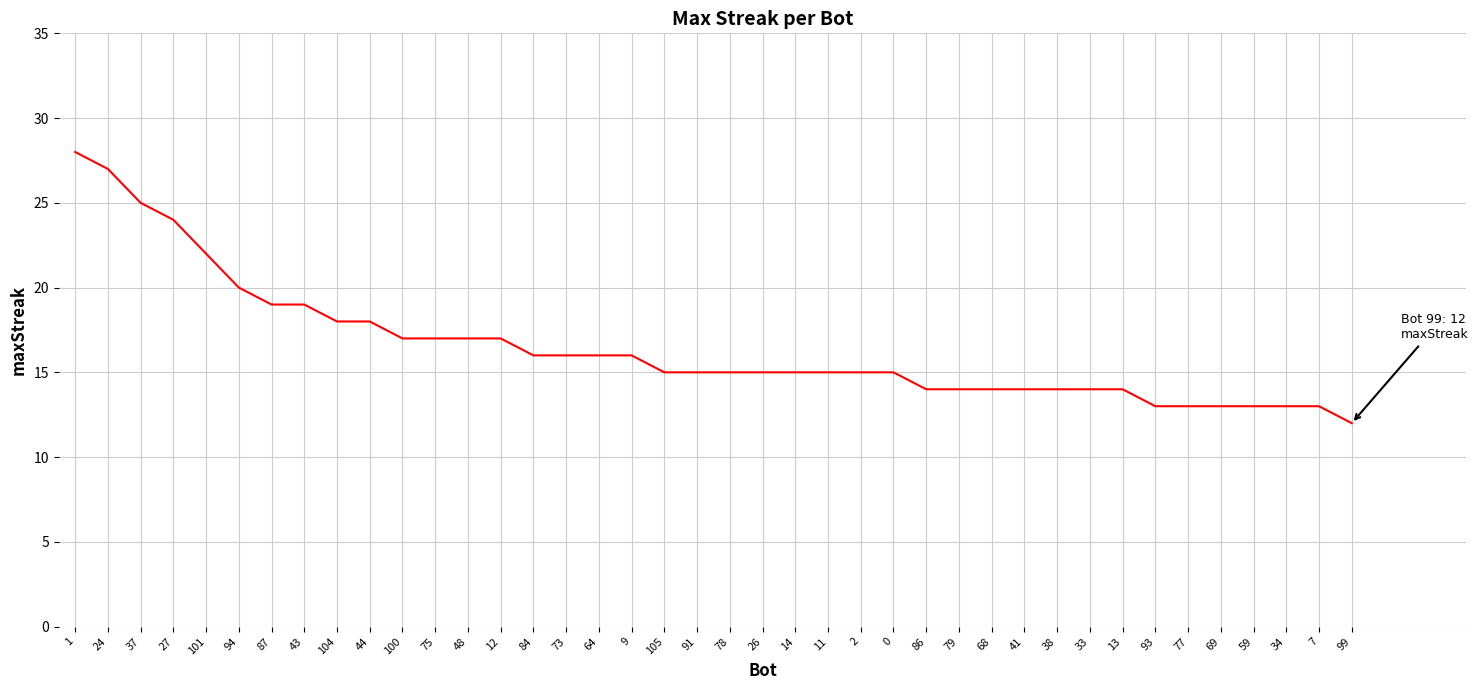

What is the sum of the values at 11 and 26?

30